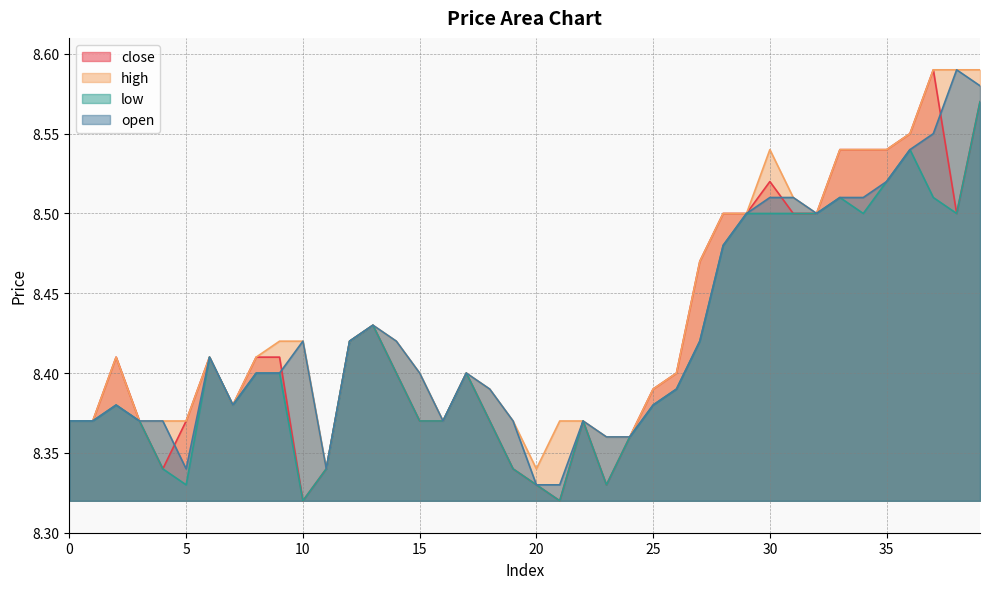

Is it true that open equals 12.6 at 32?

False